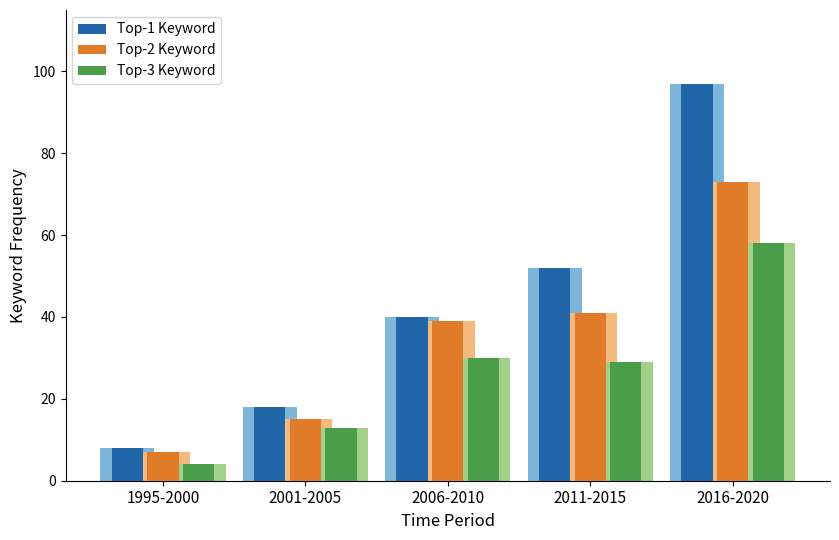

What is the value of the Top-2 Keyword bar at the 5th from the left?

73